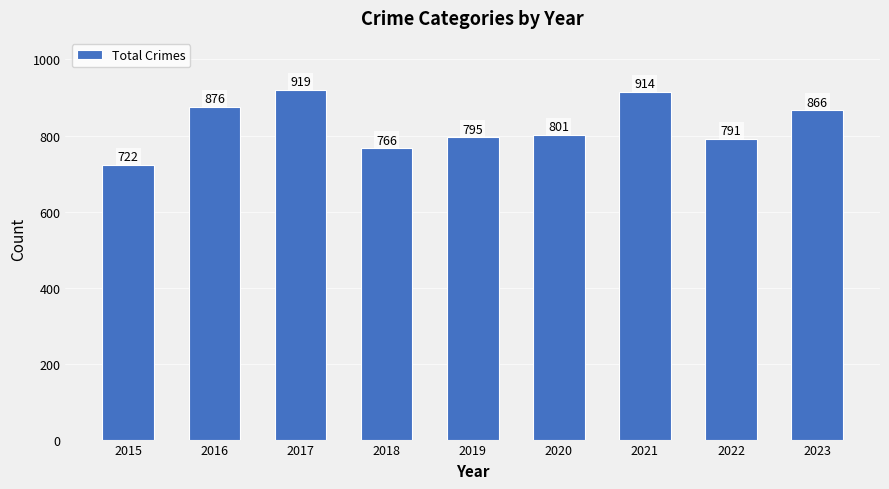

What is the change in value from 2016 to 2022?

-85